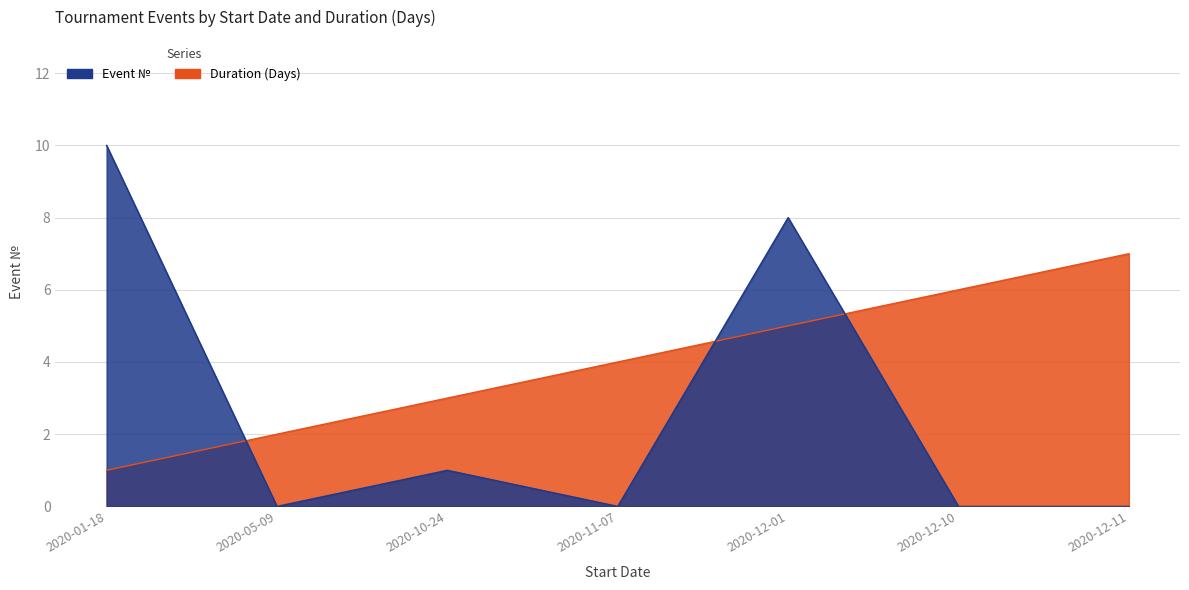

What position from the right is 2020-01-18?

7